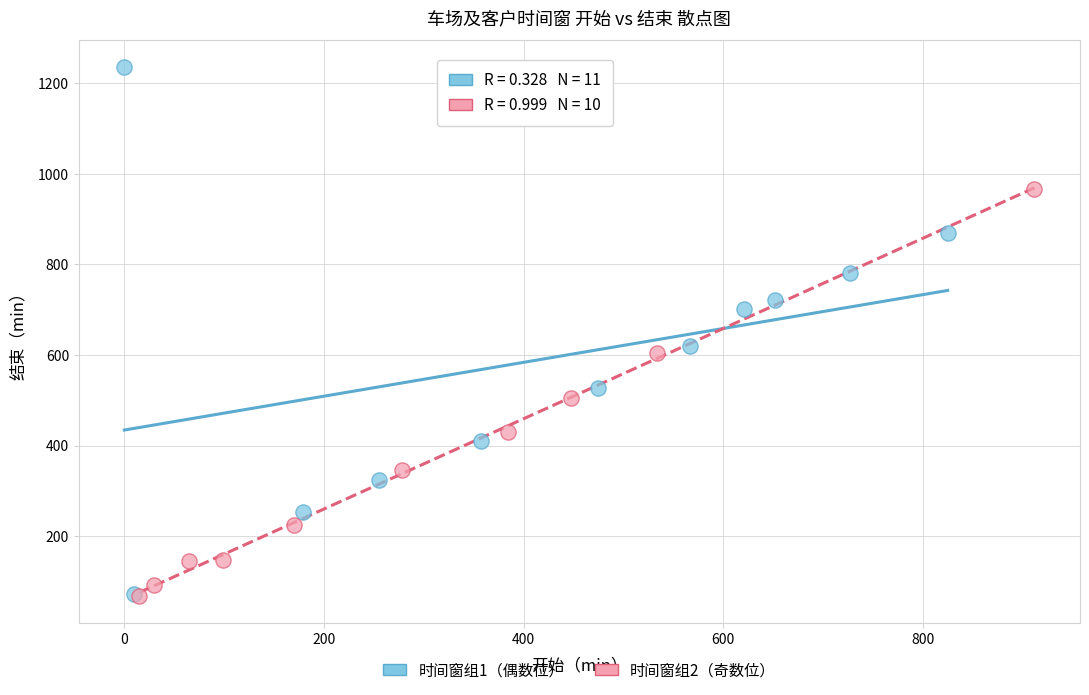

Which series reaches the maximum Y coordinate?

时间窗组1（偶数位）